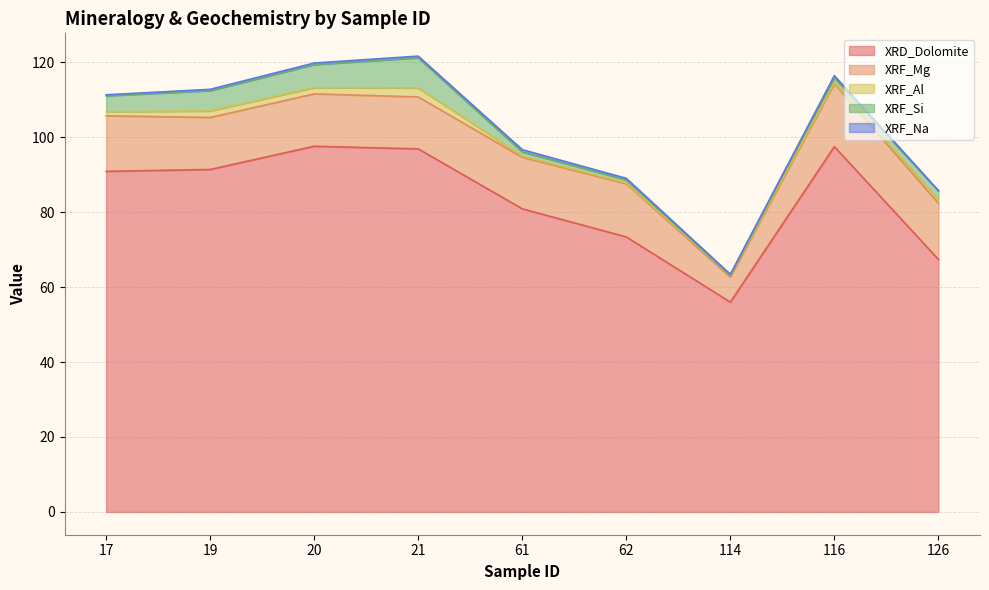

How many categories are shown in the chart?

9